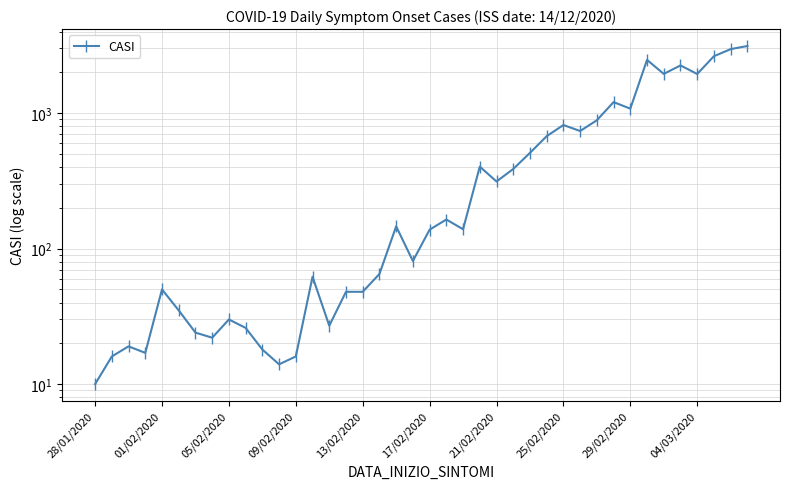

What is the minimum value shown in the chart?

10